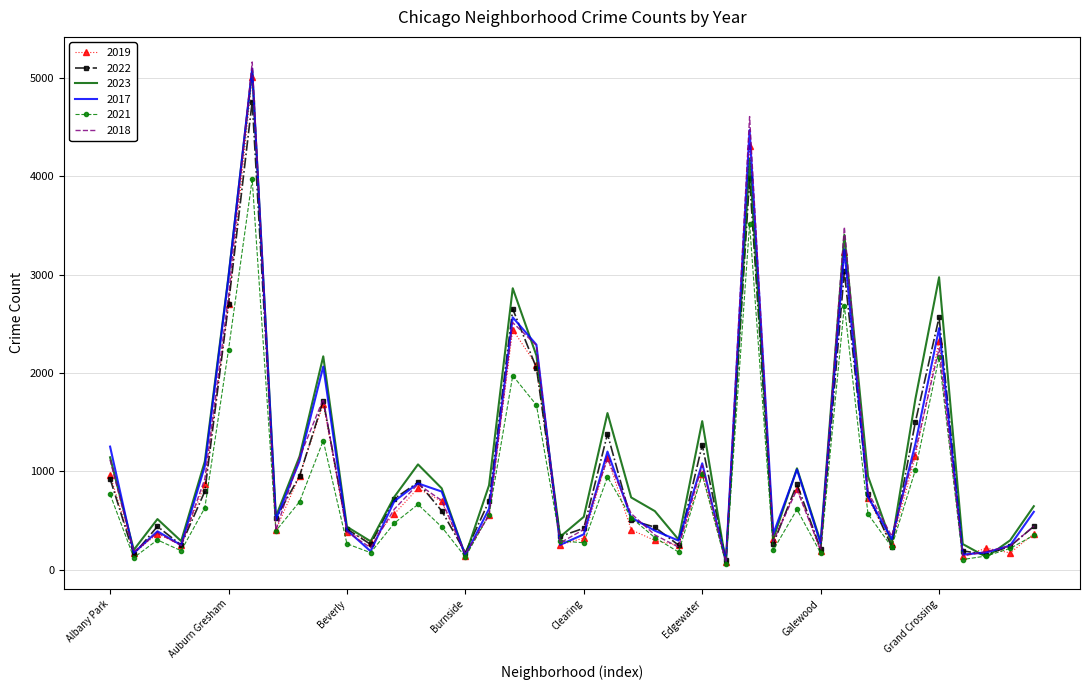

What is the maximum value shown in the chart?

5163